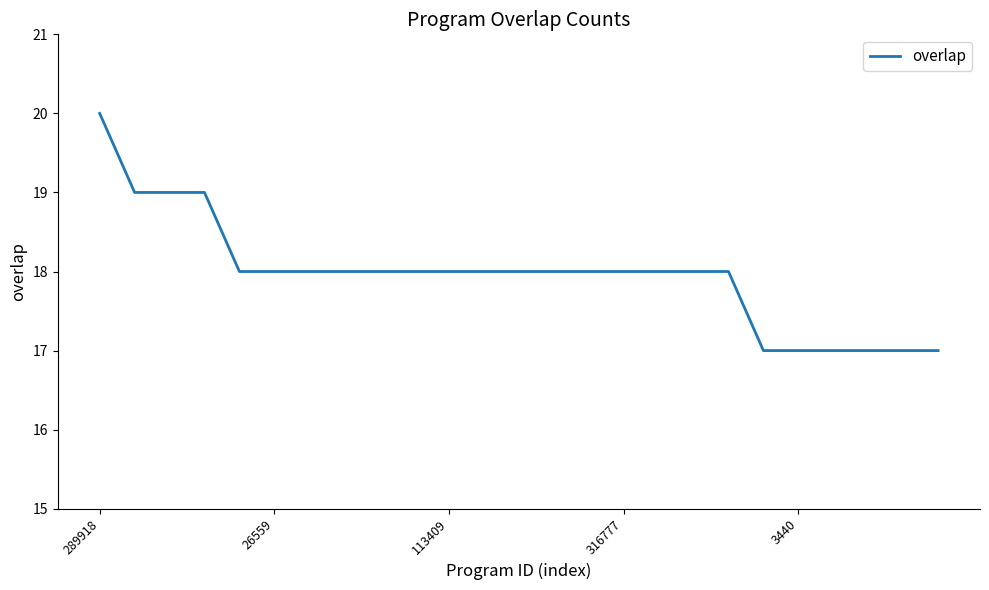

What is the smallest value displayed?

17